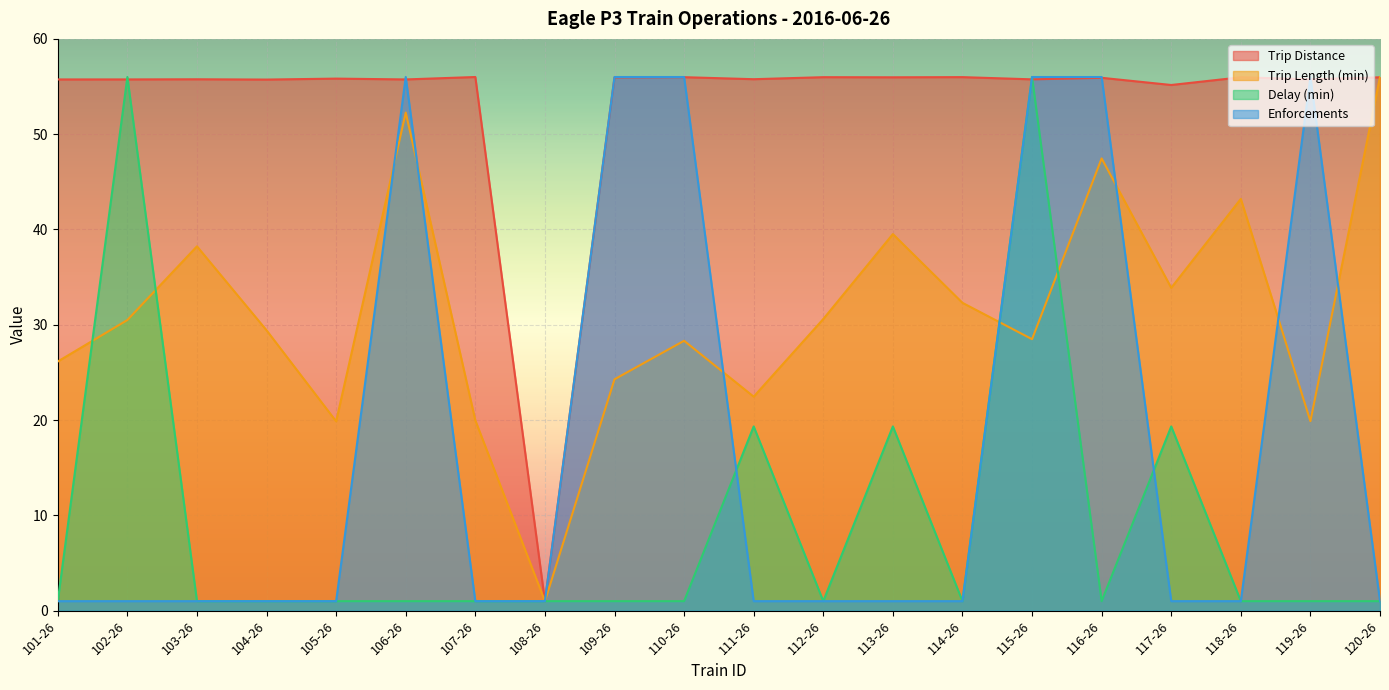

What is the label of the 4th point from the left?

104-26